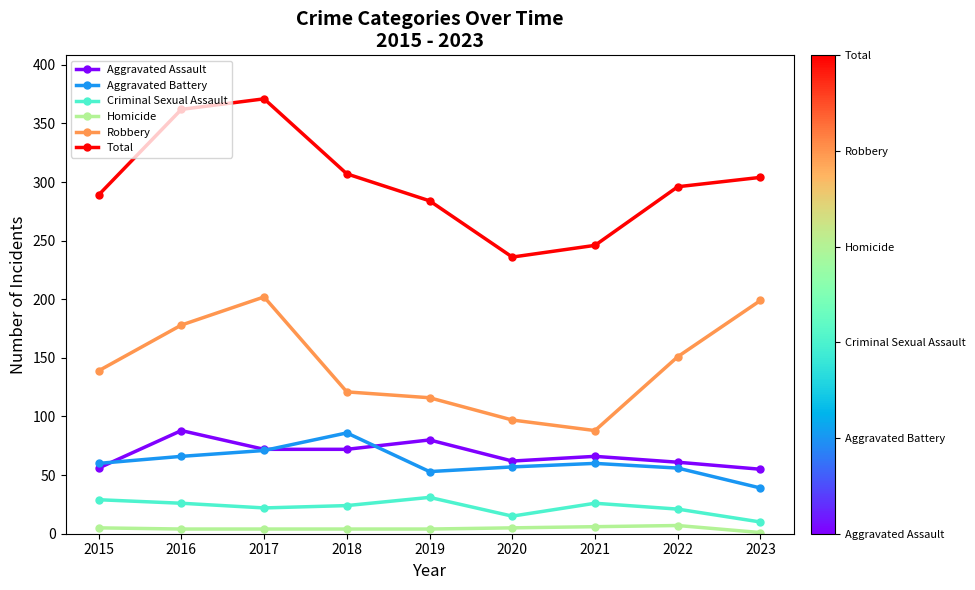

The Aggravated Battery series shows 47 at 2018. True or false?

False